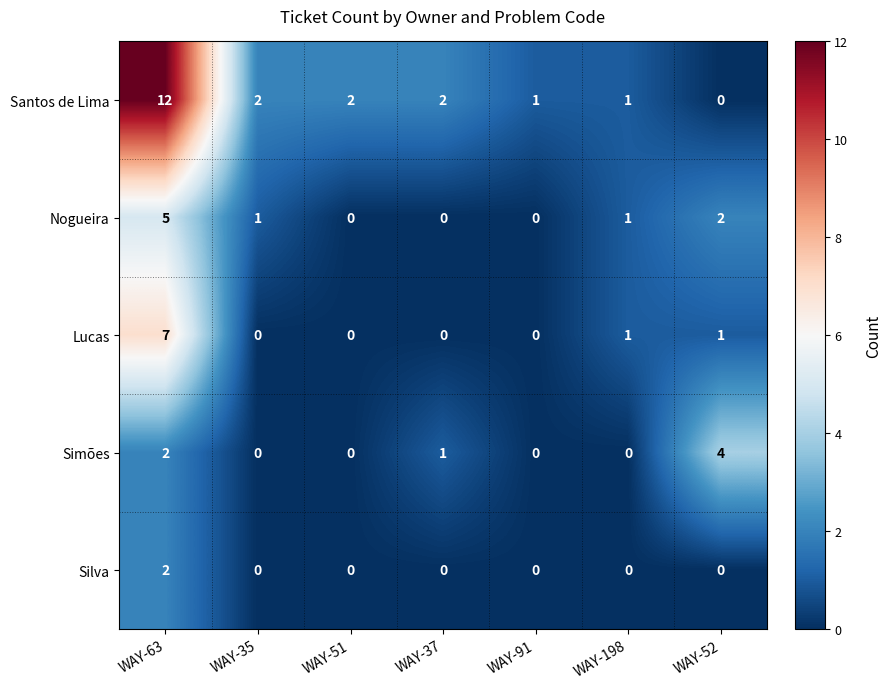

Which series has the largest total across all categories?

Santos de Lima